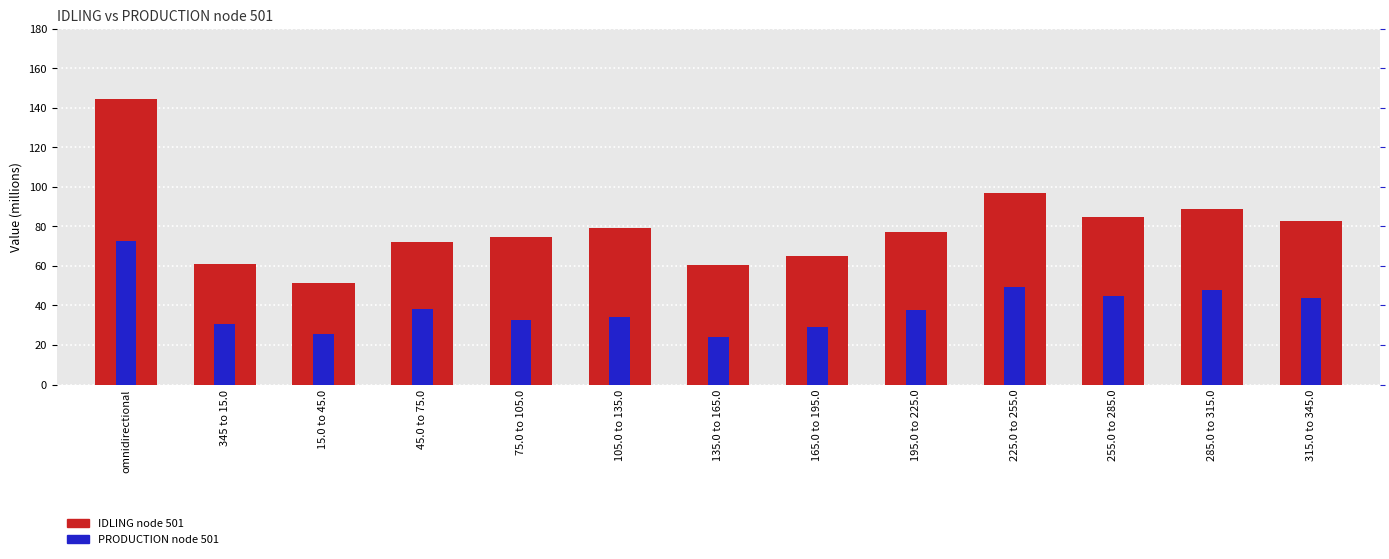

What is the label of the 13th bar from the left?

315.0 to 345.0